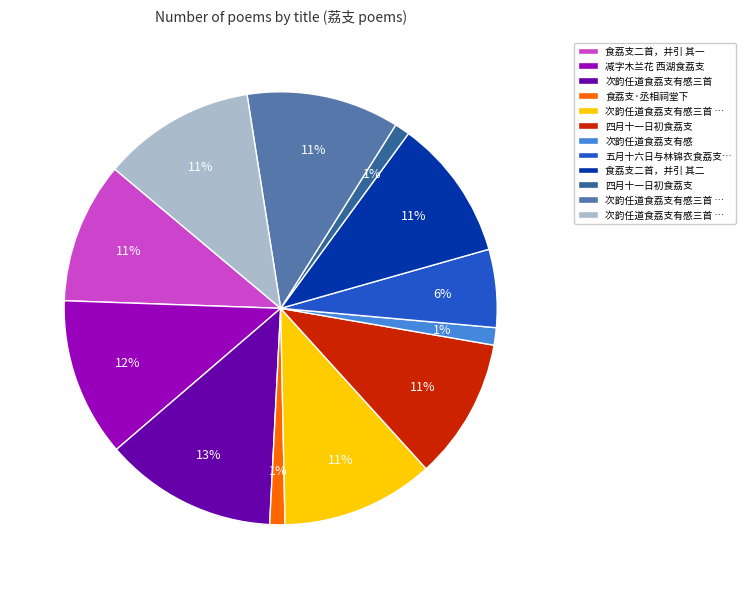

To the nearest percent, what is the difference between the largest and smallest slice percentages?

12%